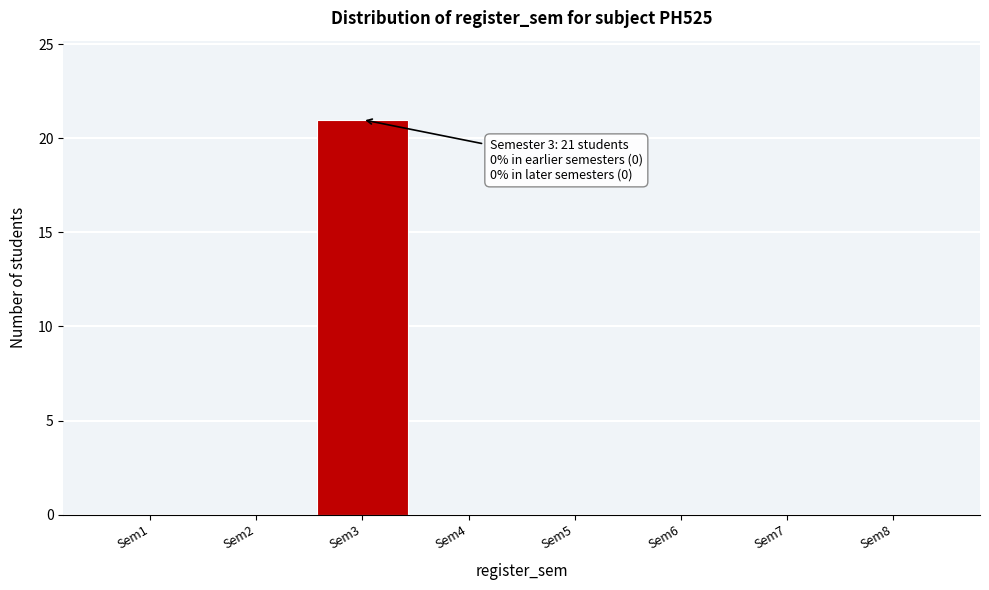

Which range on the x-axis has the tallest bar?

2.5 to 3.5